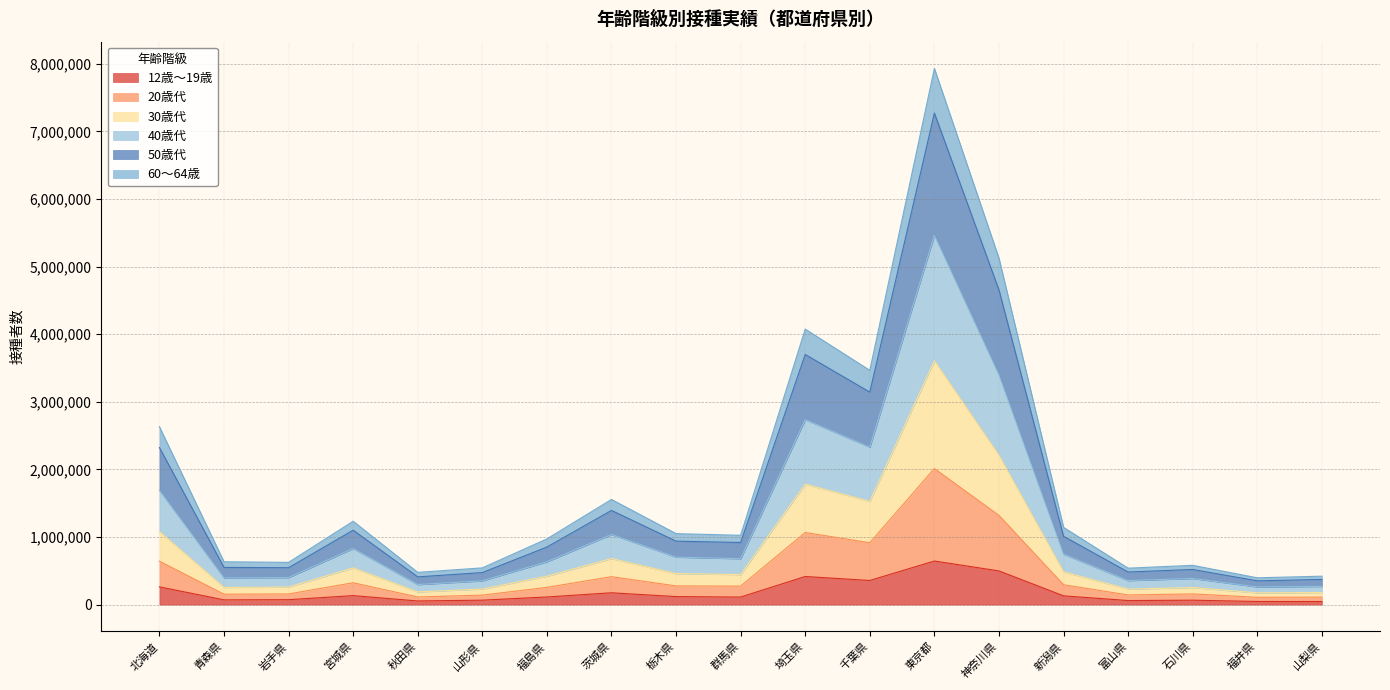

True or false: 20歳代 and 40歳代 intersect in this chart.

False